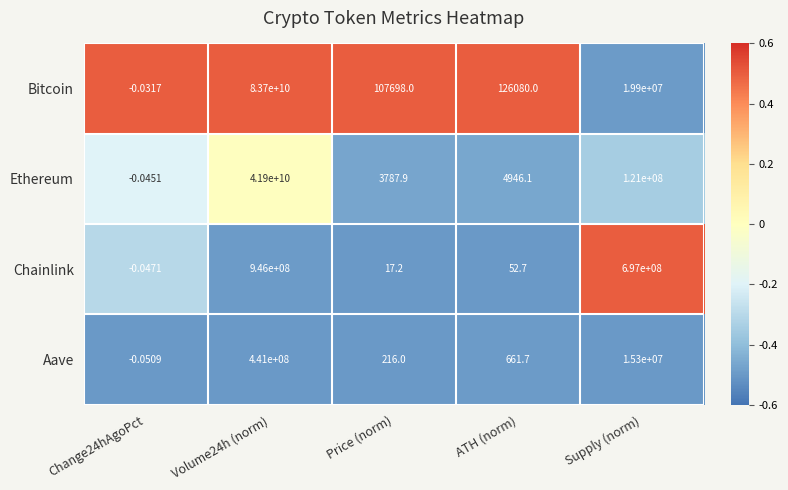

At ATH (norm), list the series in order from largest to smallest.

Bitcoin, Ethereum, Aave, Chainlink